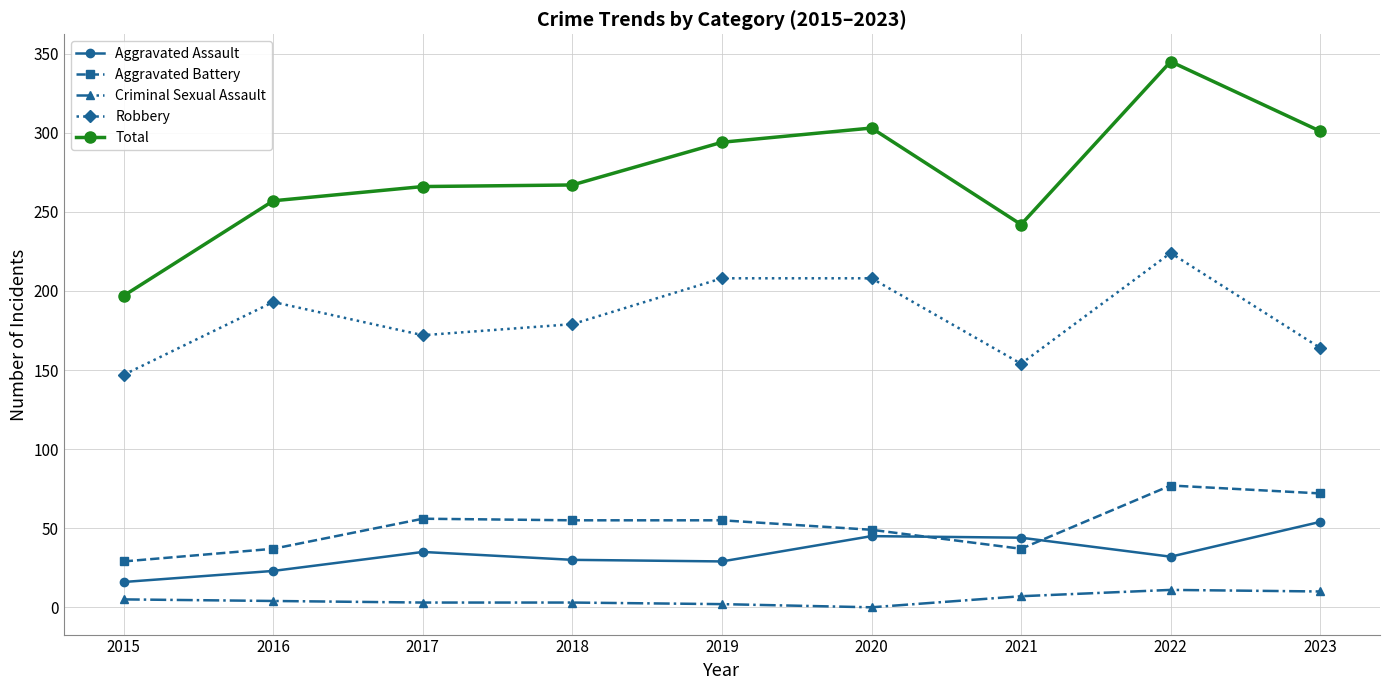

What is the value of the Aggravated Battery point at the 7th from the left?

37